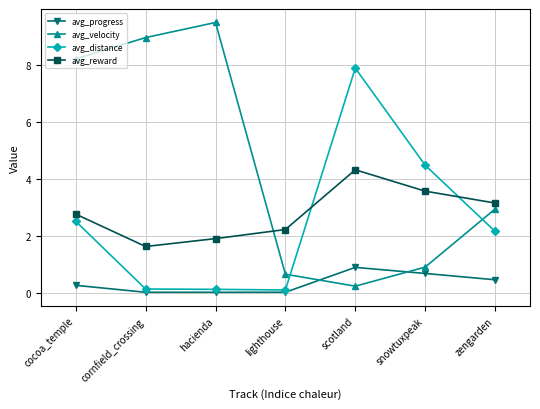

Between cocoa_temple and cornfield_crossing, which series saw the biggest shift?

avg_distance